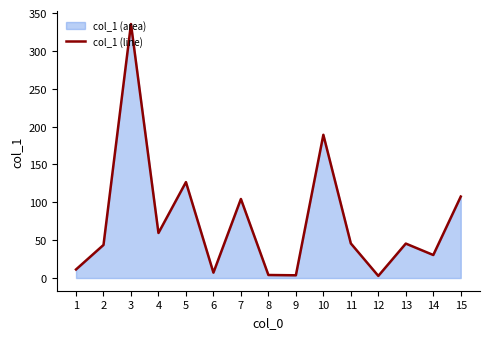

How many points are higher than both their immediate neighbors (excluding endpoints)?

5